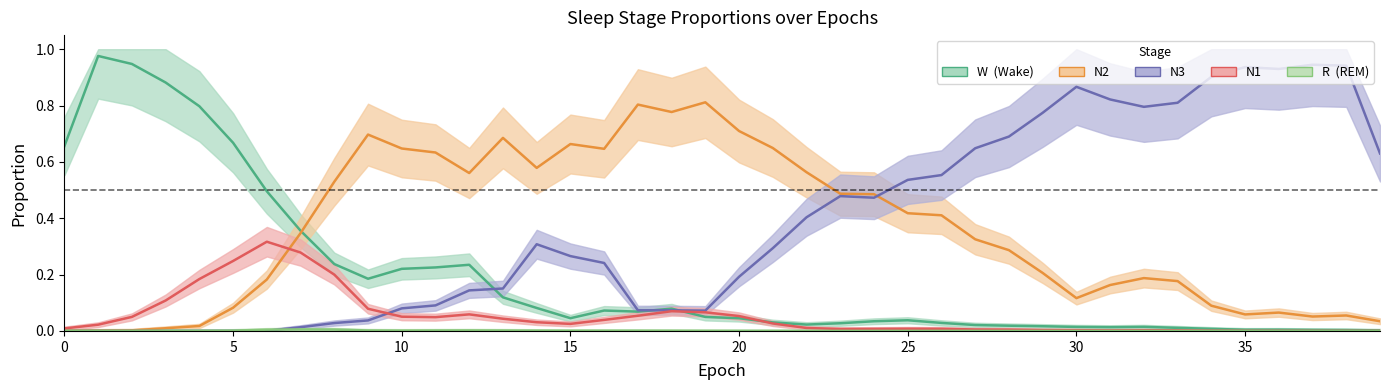

What is the sum of the N1 values at 23 and 19?

0.1